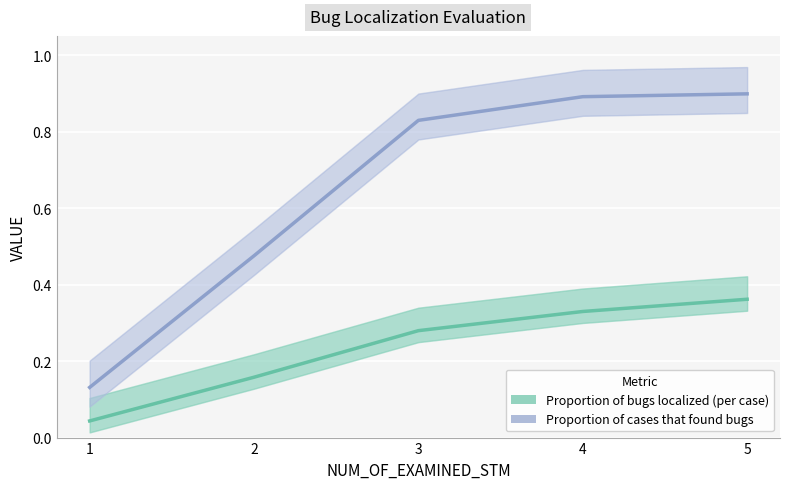

What is the difference between the second highest and minimum values in the Proportion of cases that found bugs series?

0.8